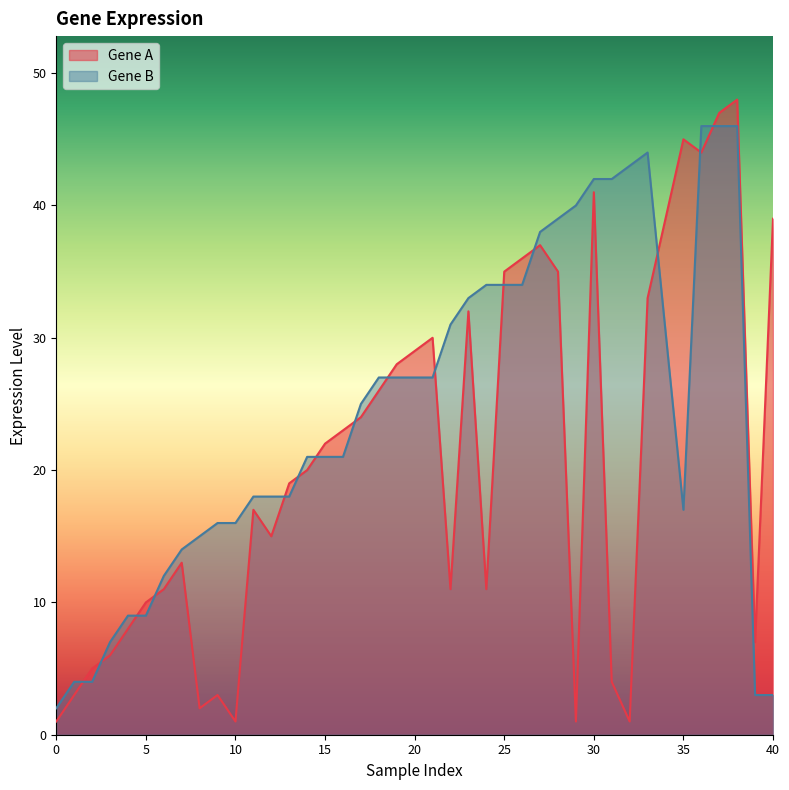

How many times do Gene A and Gene B cross each other?

15